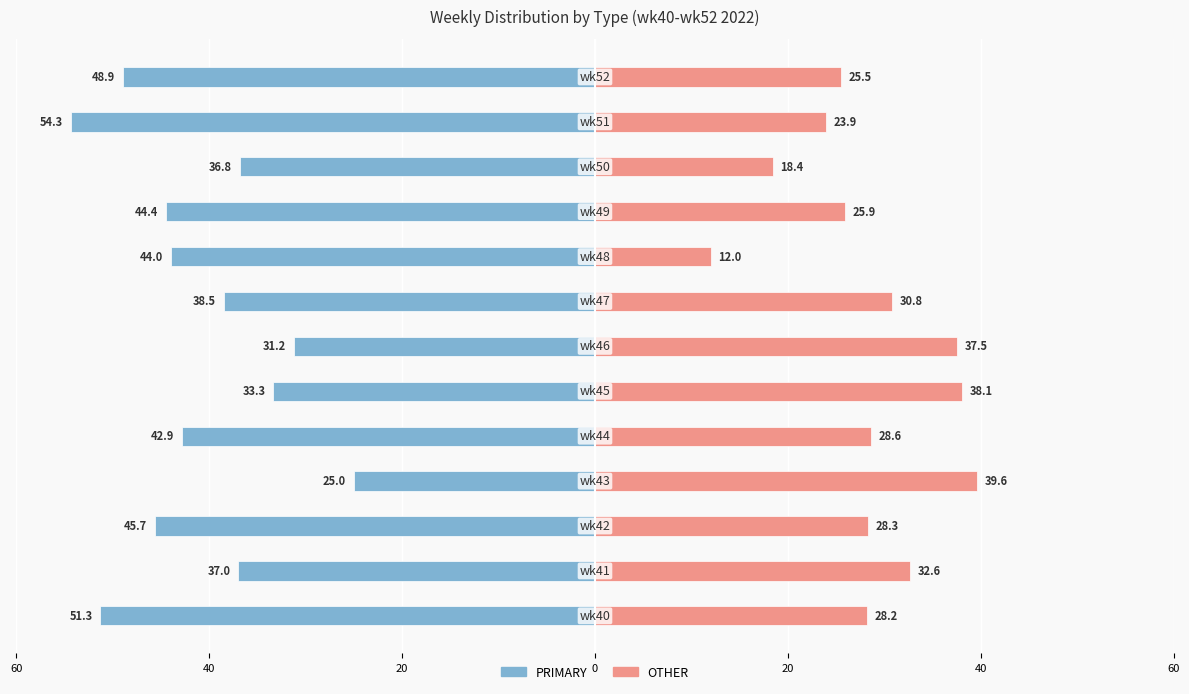

At 10, list the series in order from largest to smallest.

OTHER, PRIMARY